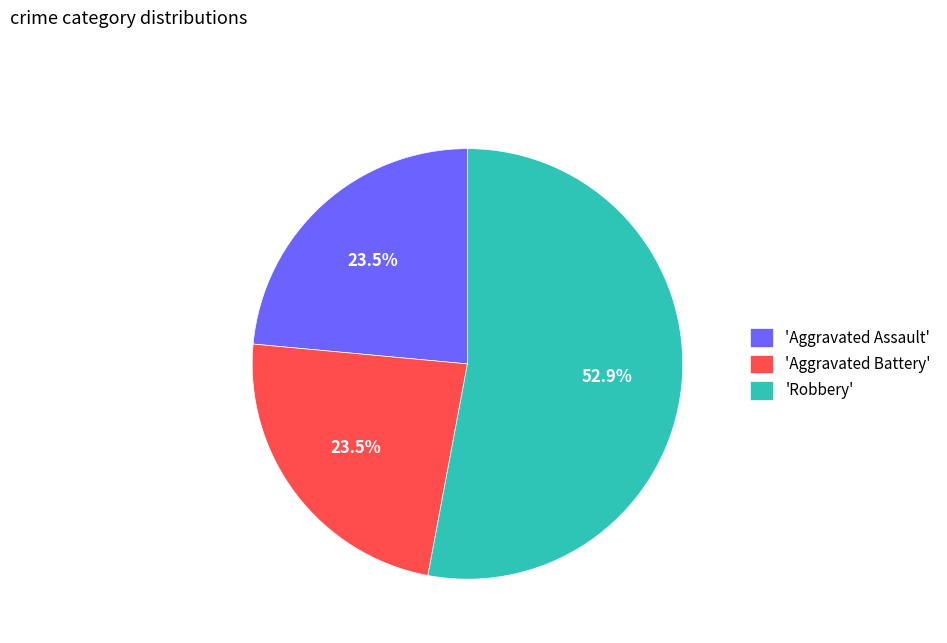

Which has a higher value, 'Robbery' or 'Aggravated Battery'?

'Robbery'